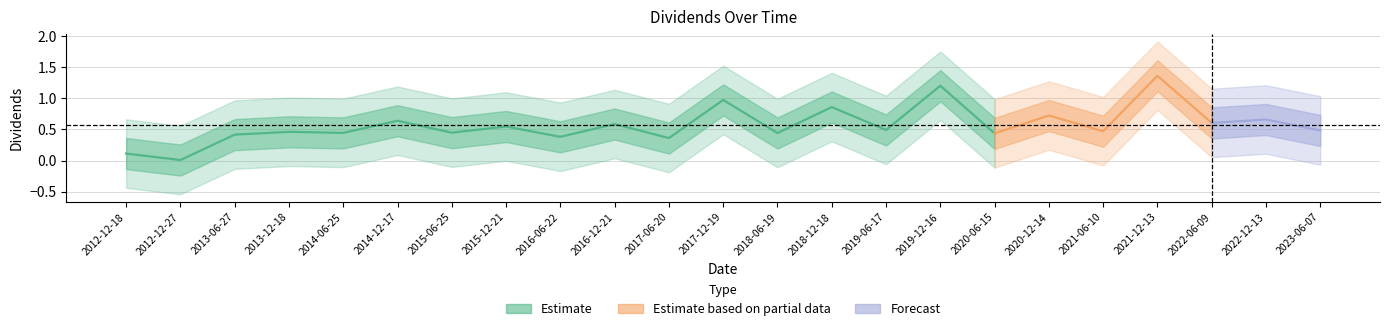

What is the difference between the second highest and minimum values?

1.2